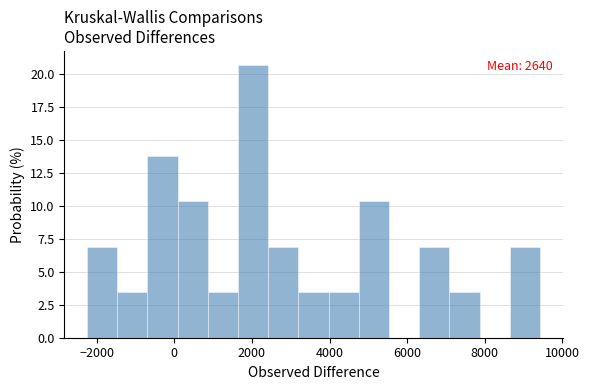

Read against the x-axis, roughly where is the centre of the tallest bar?

2000